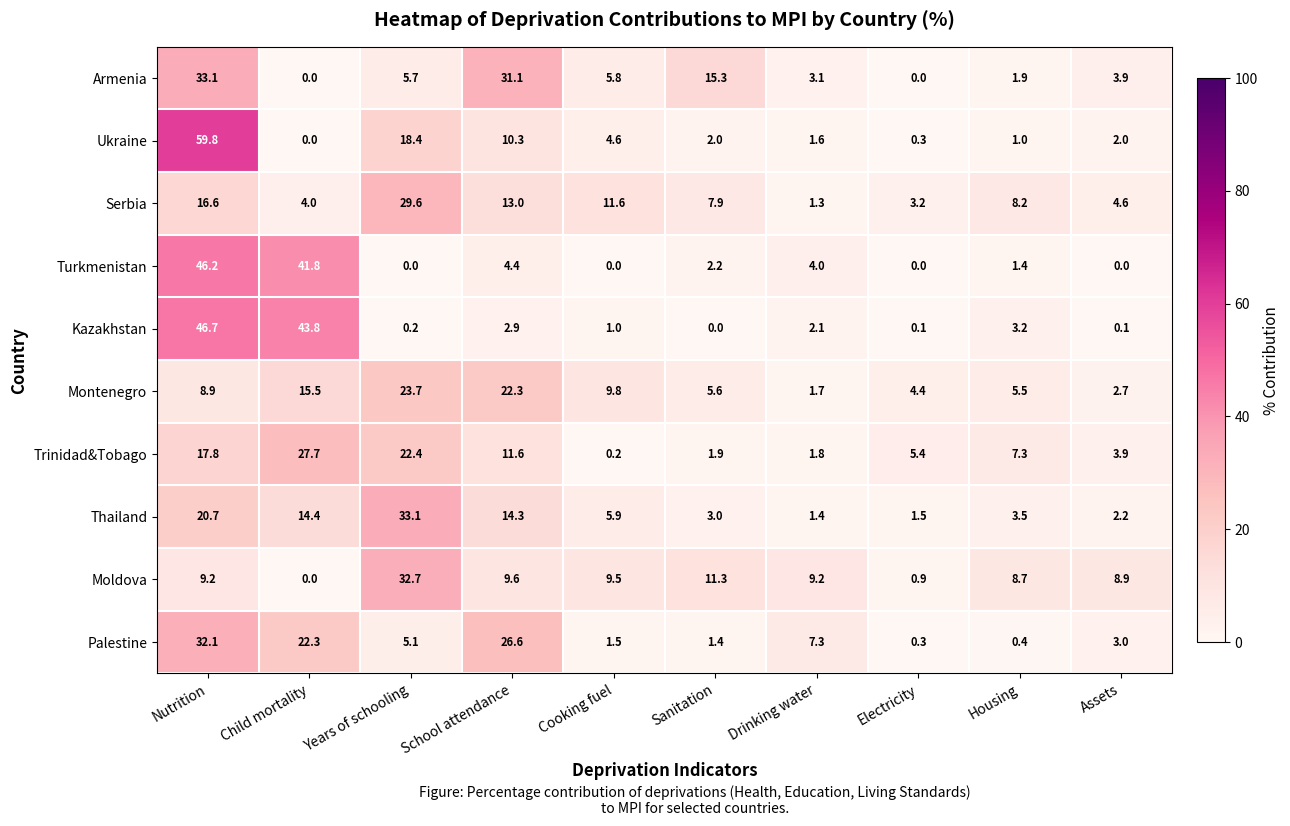

What is the average value of the Moldova series?

10.0